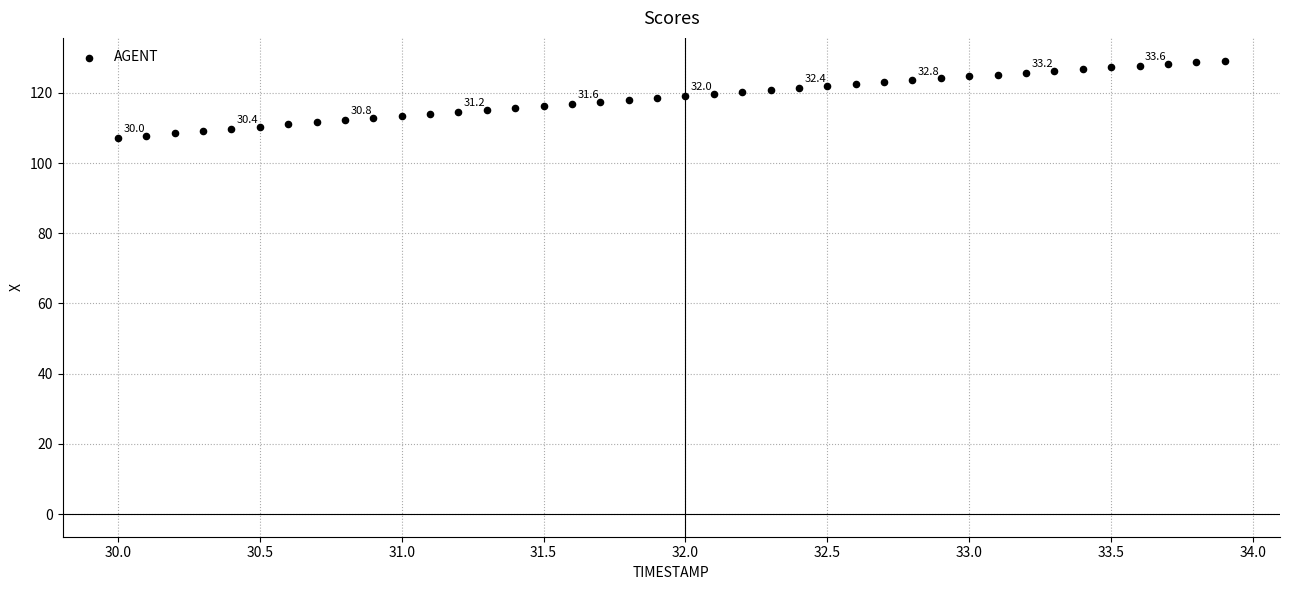

What is the range of Y values (max minus min)?

22.1